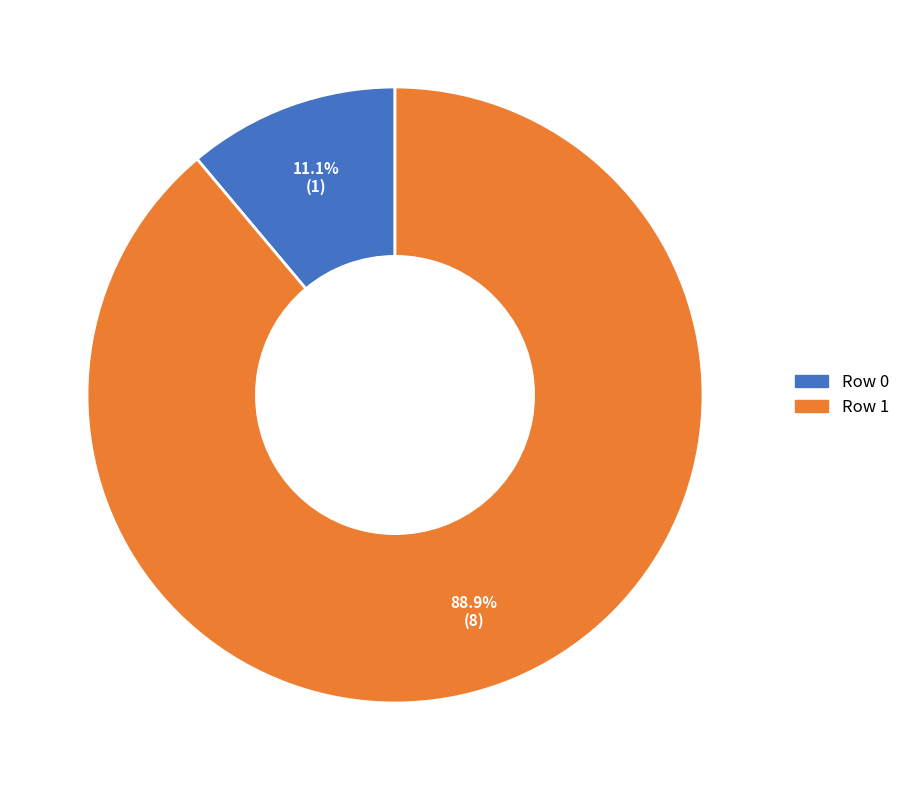

Rank the categories by value from highest to lowest.

Row 1, Row 0